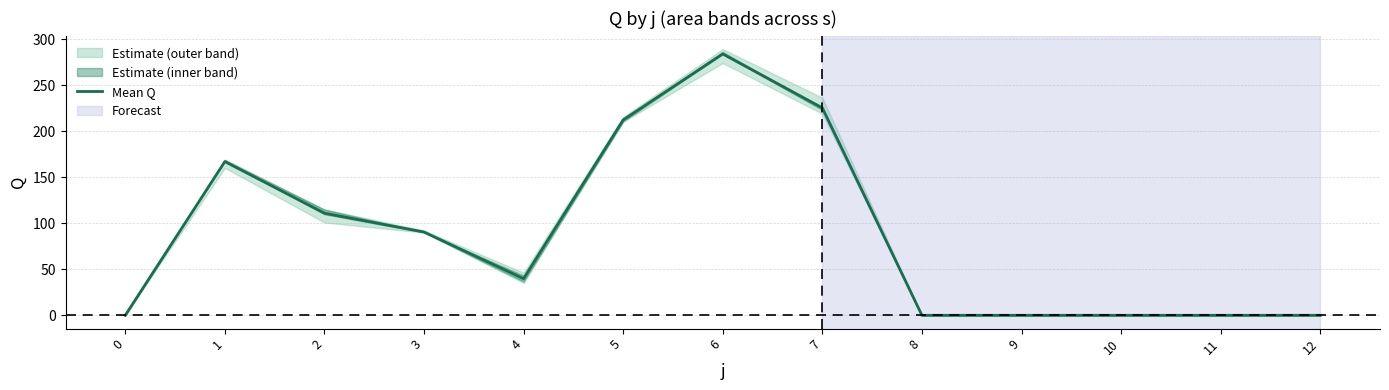

What is the difference between the second highest and second lowest values?

225.5